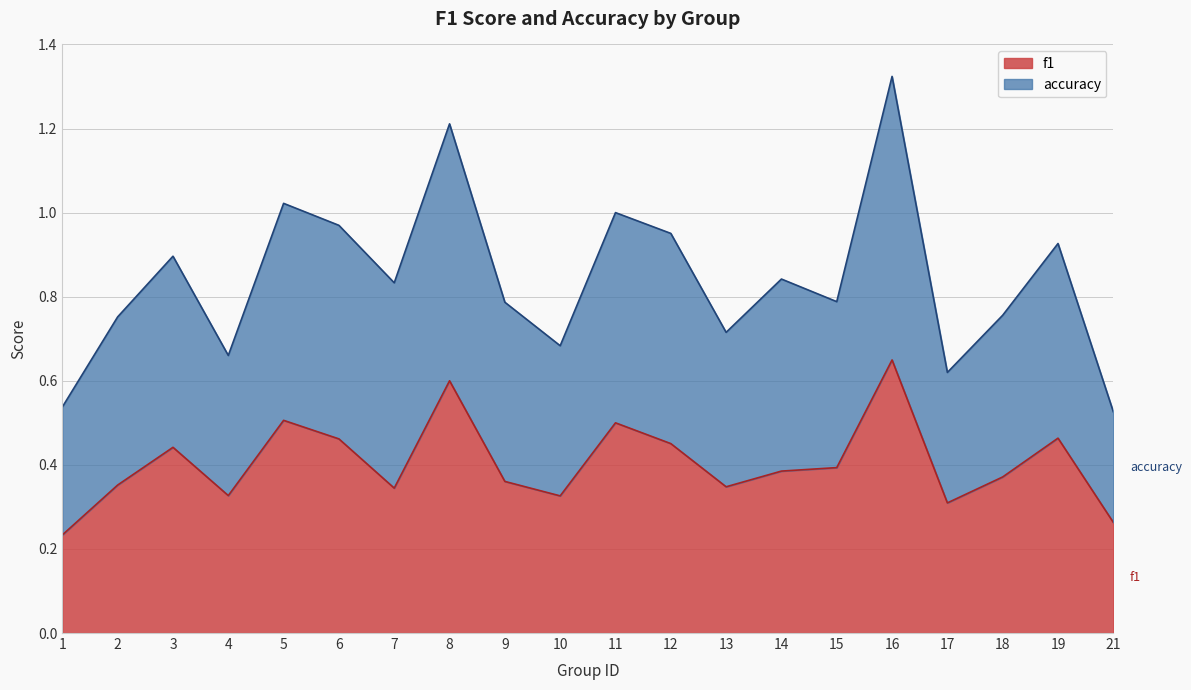

Is the value of accuracy at 12 greater than the value of f1 at 12?

Yes